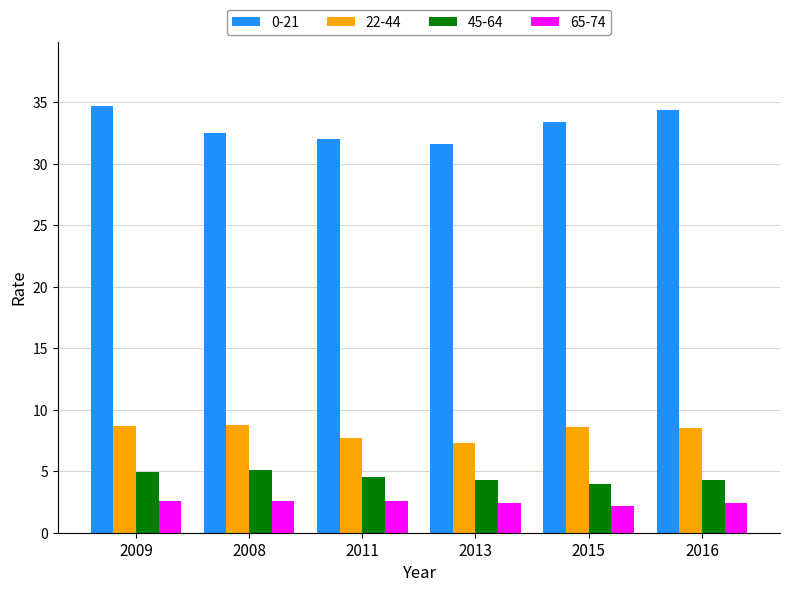

Which series has the largest total across all categories?

0-21